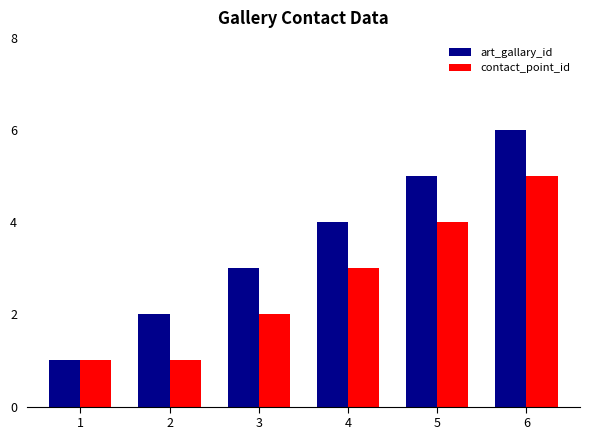

At which category is the sum across all series the highest?

6